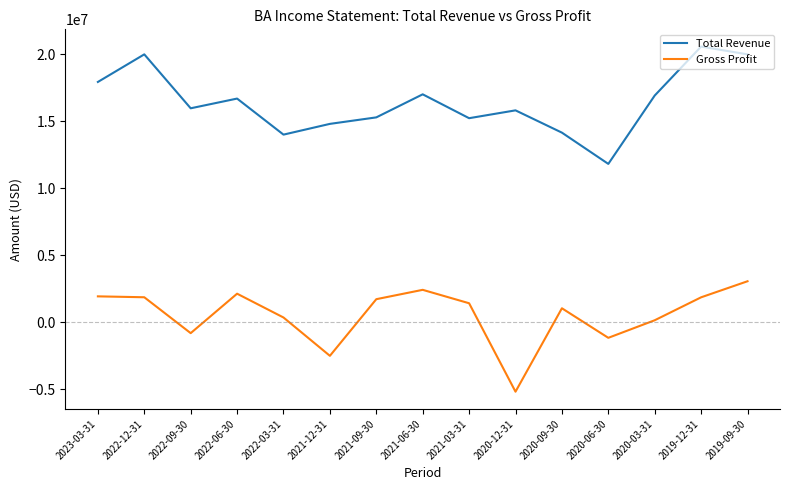

True or false: Total Revenue has more than 1 interior local peaks.

True